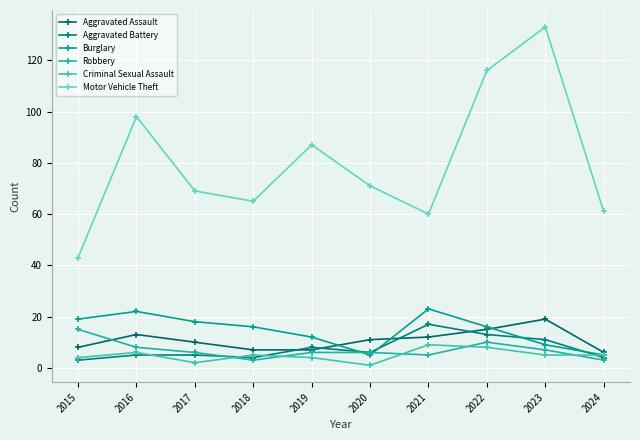

Read the Criminal Sexual Assault value at 2021.

9